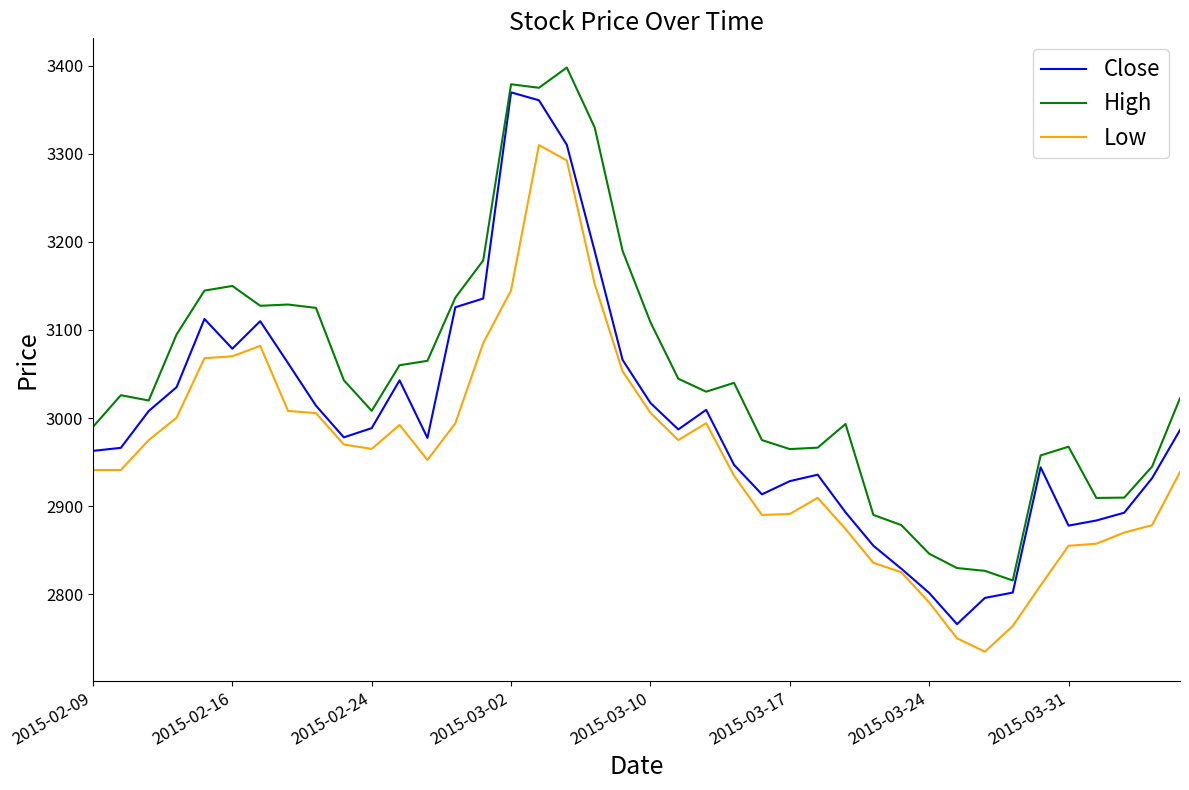

Which series has the largest total across all categories?

High